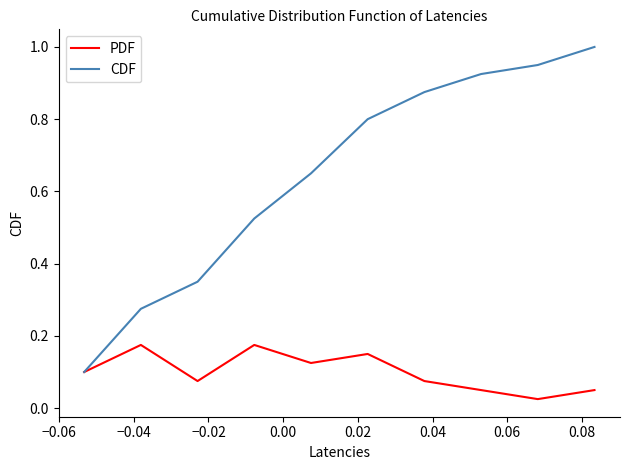

Is this an area chart (filled region under the line)?

No